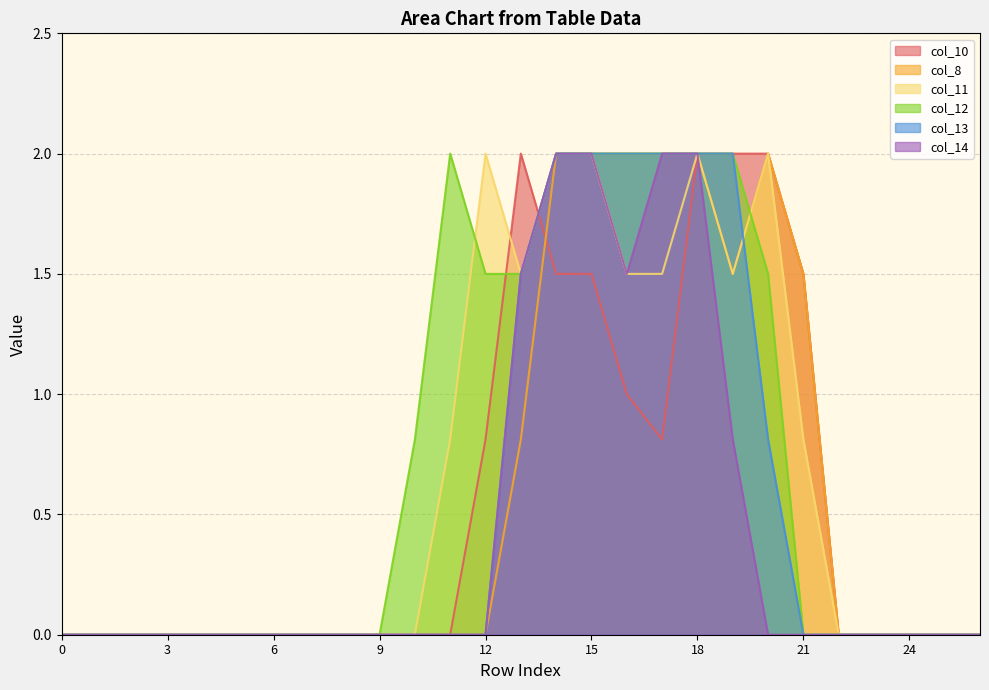

True or false: col_8 and col_10 intersect in this chart.

True